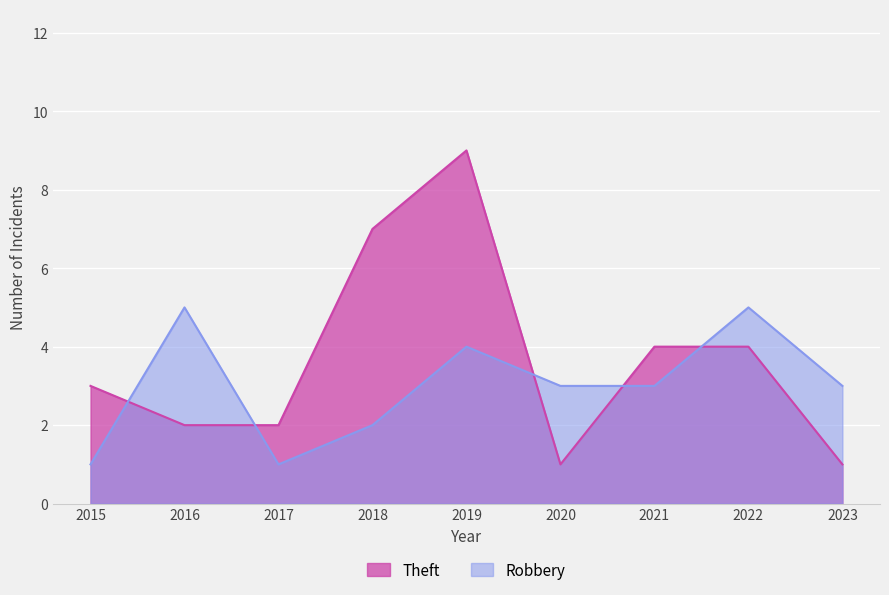

True or false: Theft has a value of 3 at 2017.

False